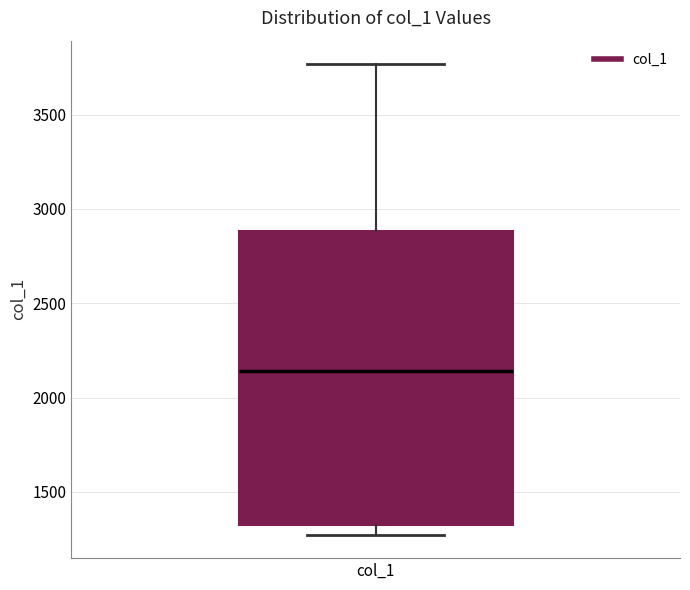

Where does the lower whisker of the box for col_1 end on the y-axis? The values are not printed on the chart, so give them approximately, as read against the axis.

1250